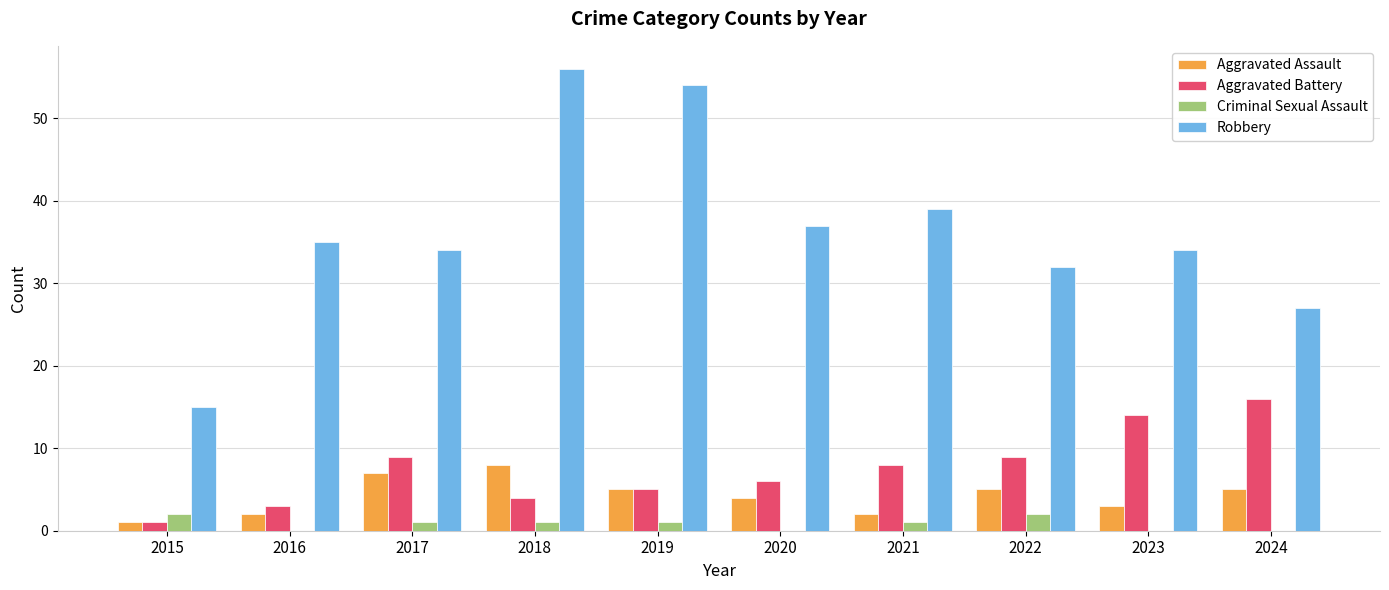

Reading left to right, what are all the values shown in this chart?

Aggravated Assault: 2015=1	2016=2	2017=7	2018=8	2019=5	2020=4	2021=2	2022=5	2023=3	2024=5
Aggravated Battery: 2015=1	2016=3	2017=9	2018=4	2019=5	2020=6	2021=8	2022=9	2023=14	2024=16
Criminal Sexual Assault: 2015=2	2016=0	2017=1	2018=1	2019=1	2020=0	2021=1	2022=2	2023=0	2024=0
Robbery: 2015=15	2016=35	2017=34	2018=56	2019=54	2020=37	2021=39	2022=32	2023=34	2024=27